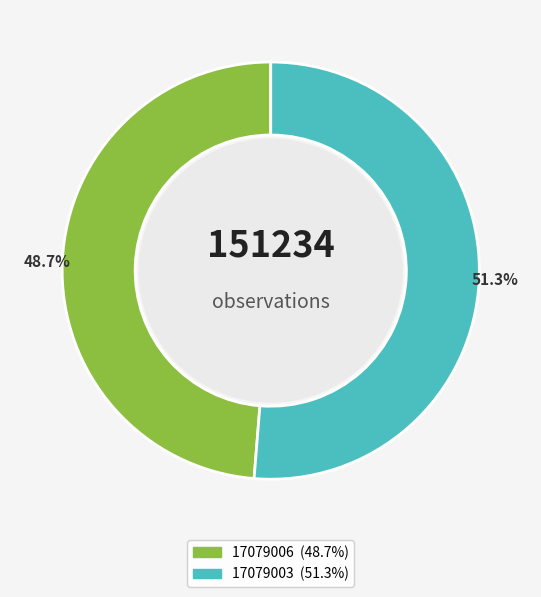

What percentage is NOT represented by 17079003?

48.7%